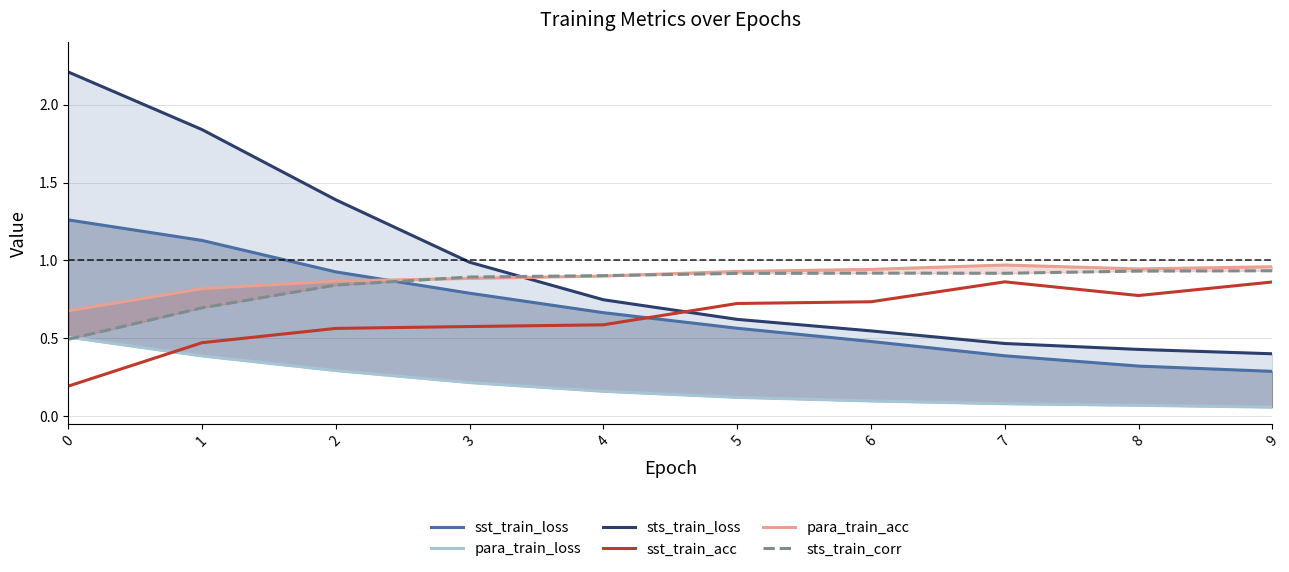

True or false: sst_train_acc has a value of 0.3 at 2.

False